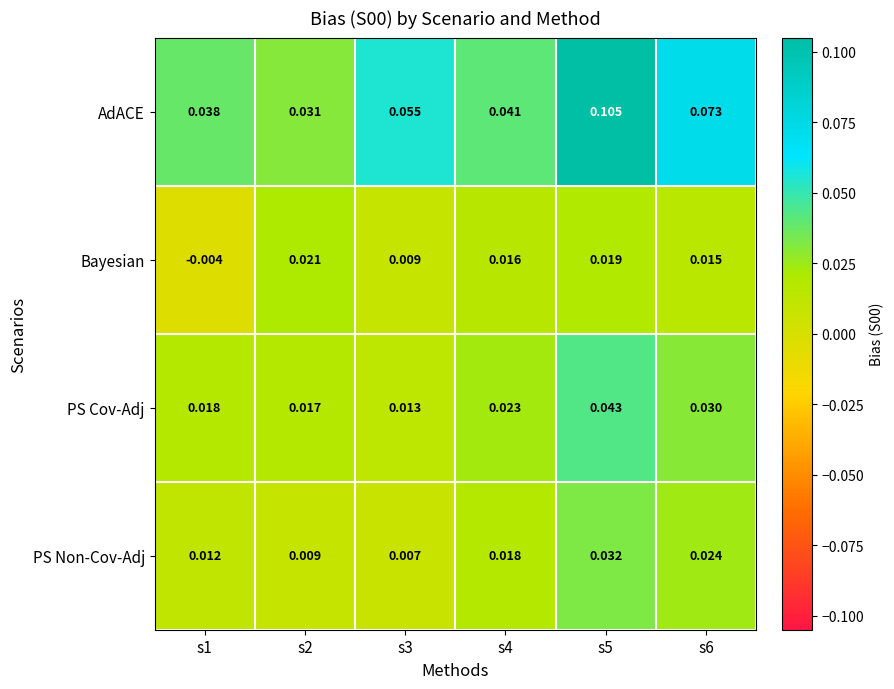

Which series has the widest spread of values?

AdACE